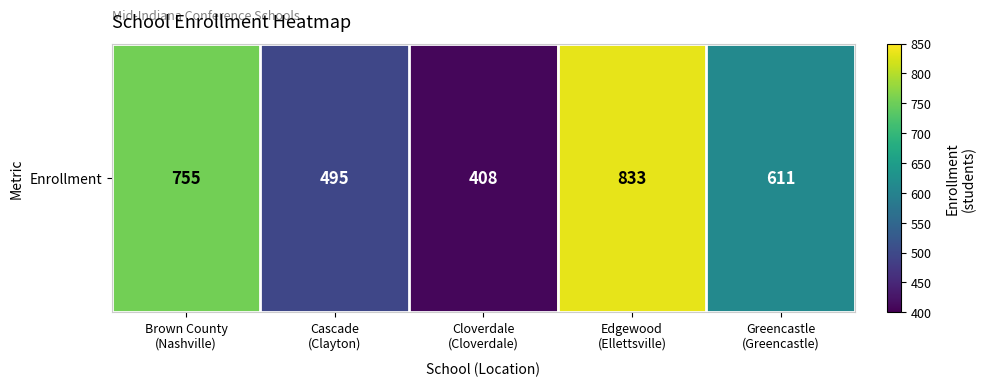

Reading left to right, transcribe all the data shown in this chart.

755	495	408	833	611